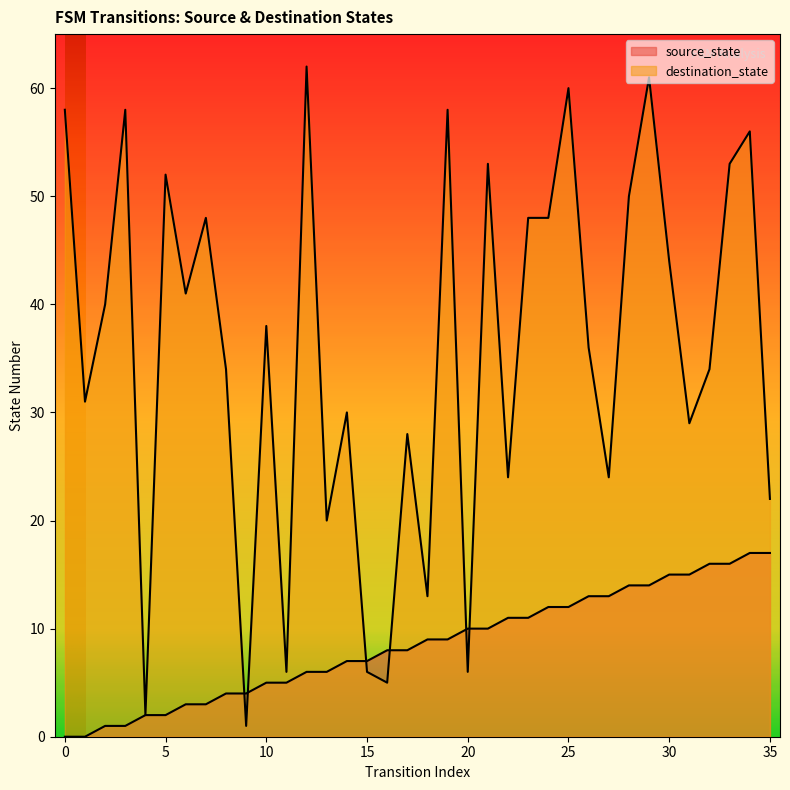

List the series in order of their overall mean, lowest first.

source_state, destination_state